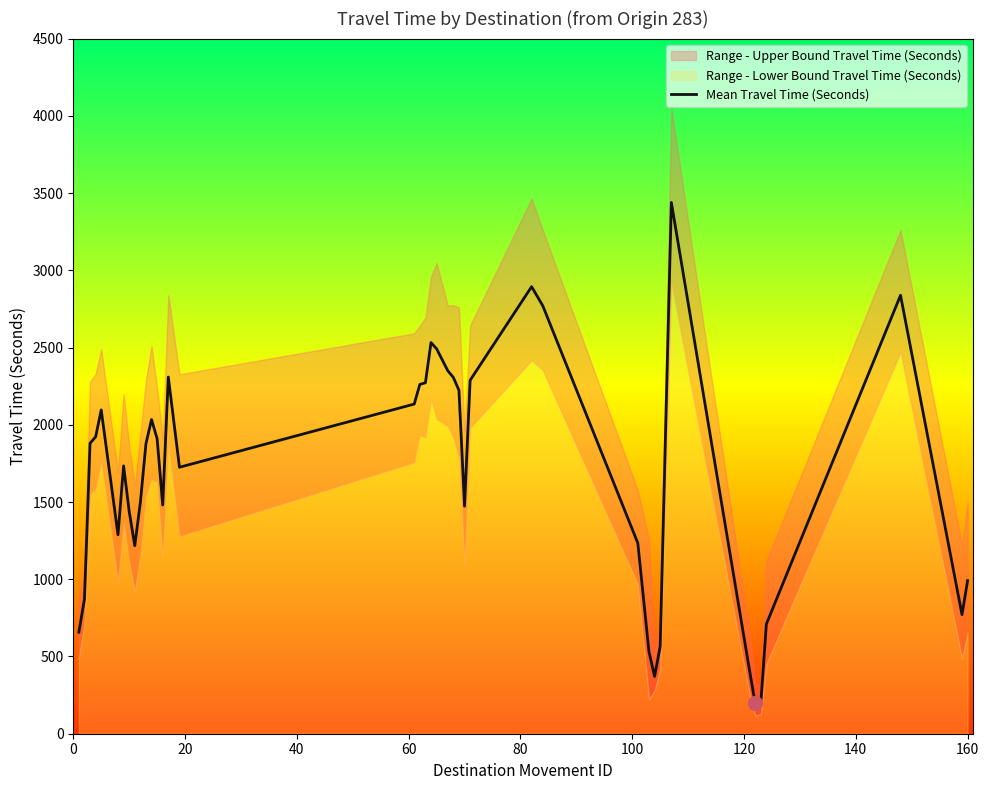

What is the value of the 33rd point from the left?

3439